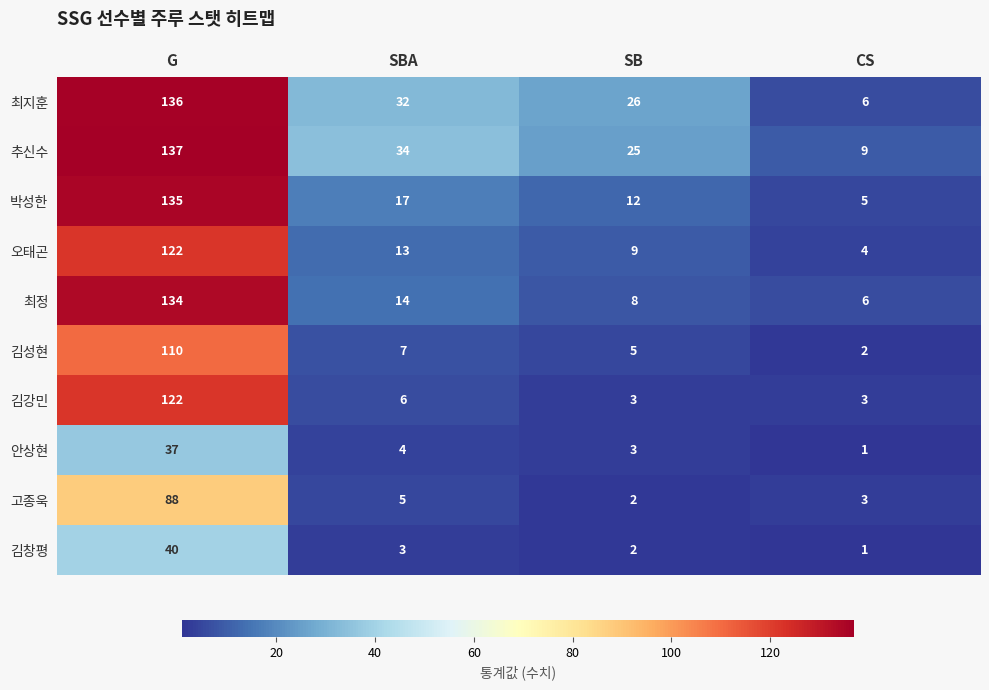

What is the difference between the highest and lowest values at SB?

24